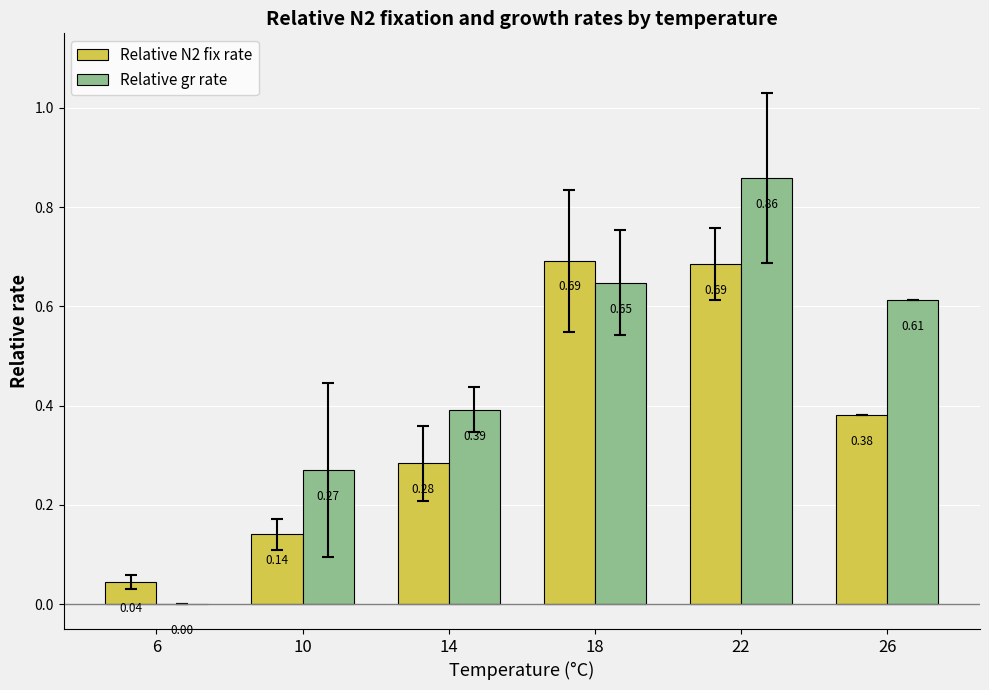

How many series are shown in this chart?

2